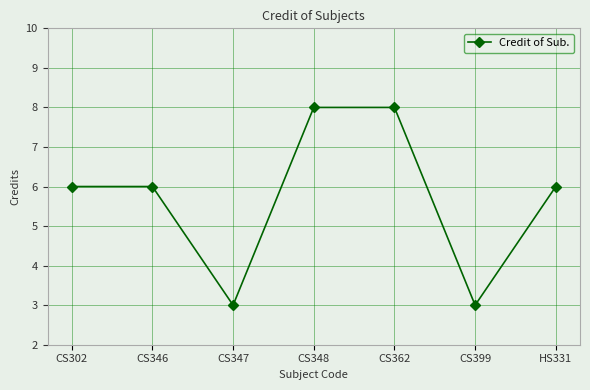

Is it true that the value at CS348 is 11?

False